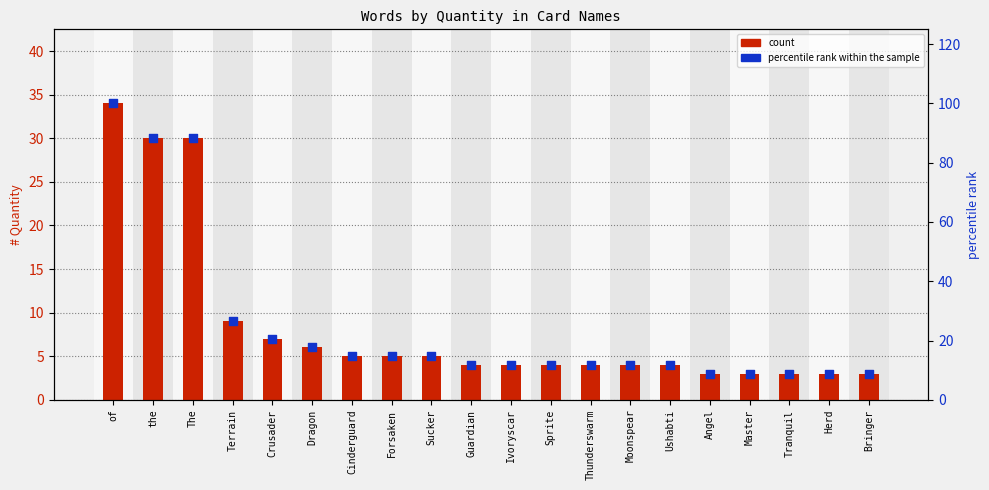

At which category is the sum across all series the highest?

of